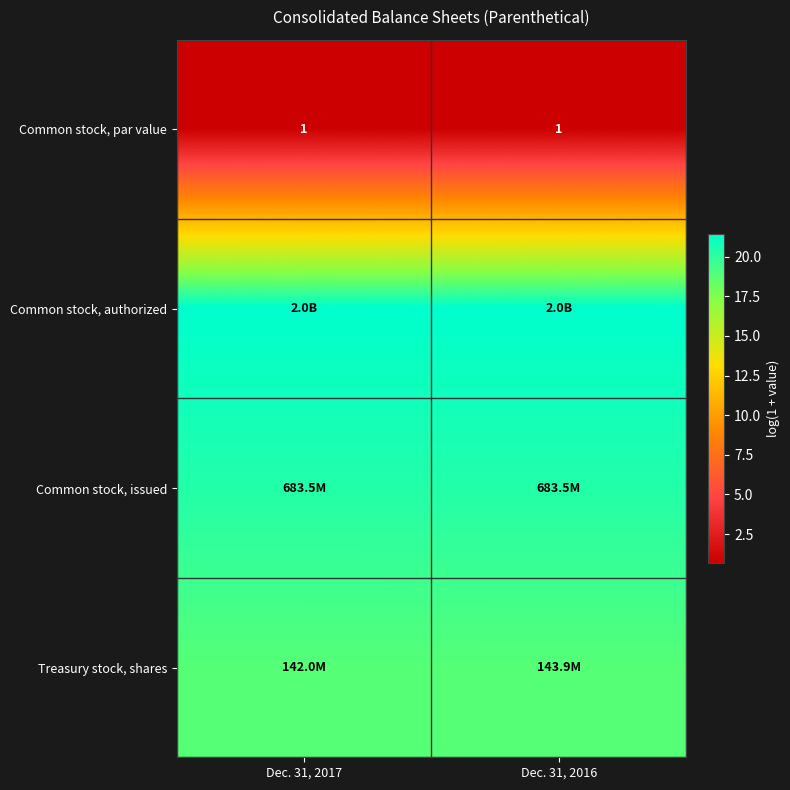

What is the difference between the highest and lowest values at Dec. 31, 2016?

20.7